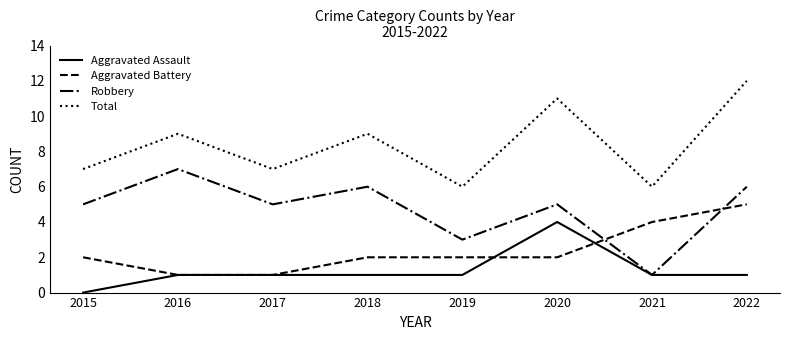

Which series has the largest total across all categories?

Total